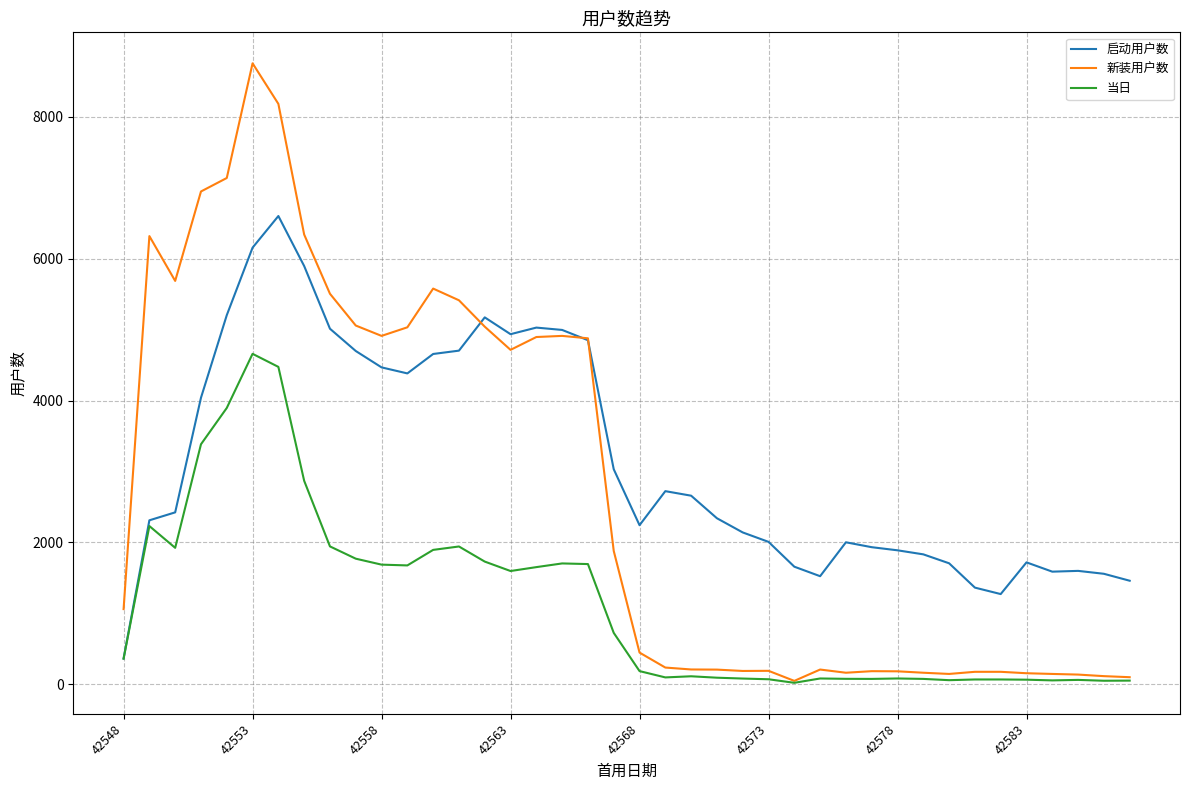

True or false: 当日 has more than 2 points higher than both neighbors.

True